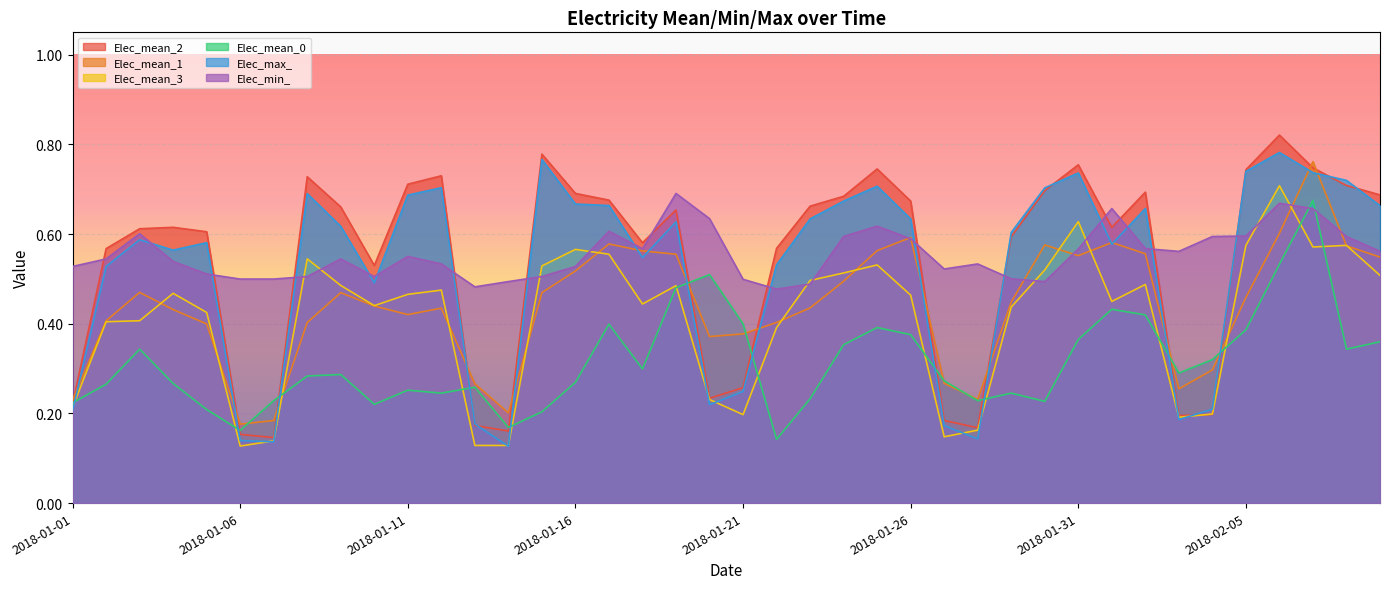

True or false: Elec_mean_2 has more than 2 interior local peaks.

True